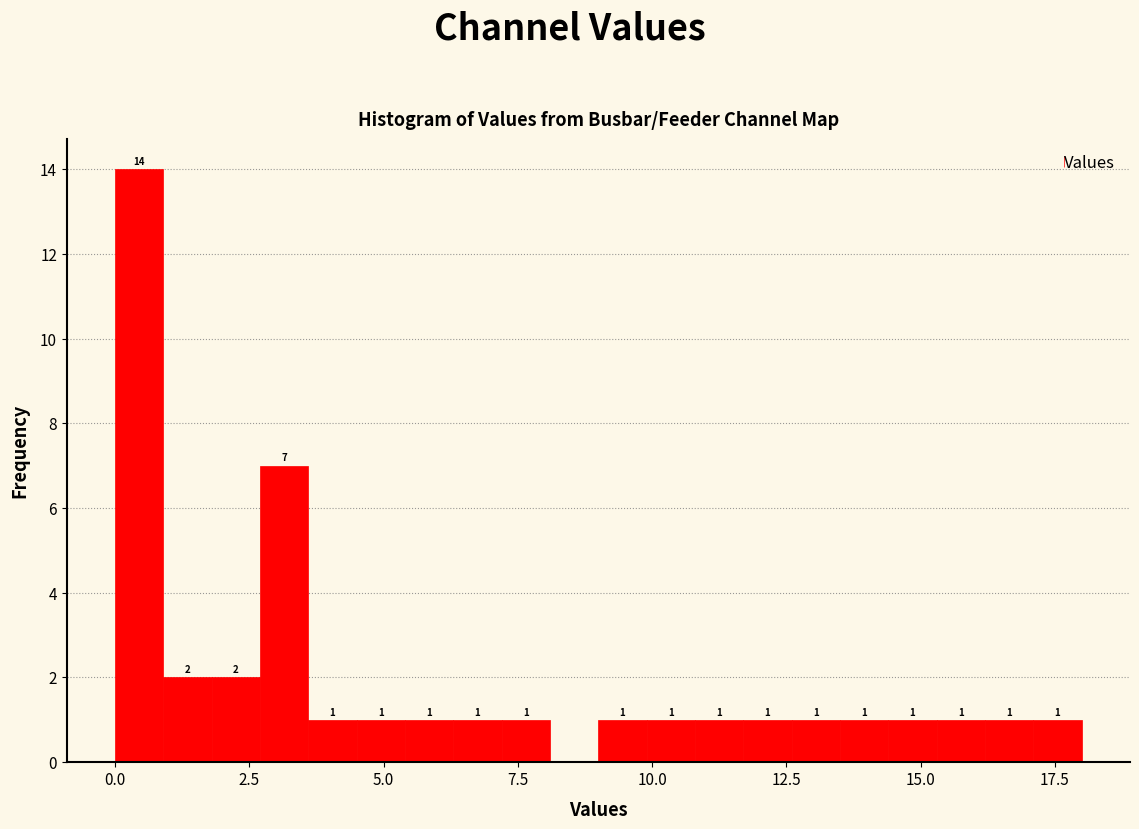

Read against the x-axis, roughly where is the centre of the tallest bar?

0.5